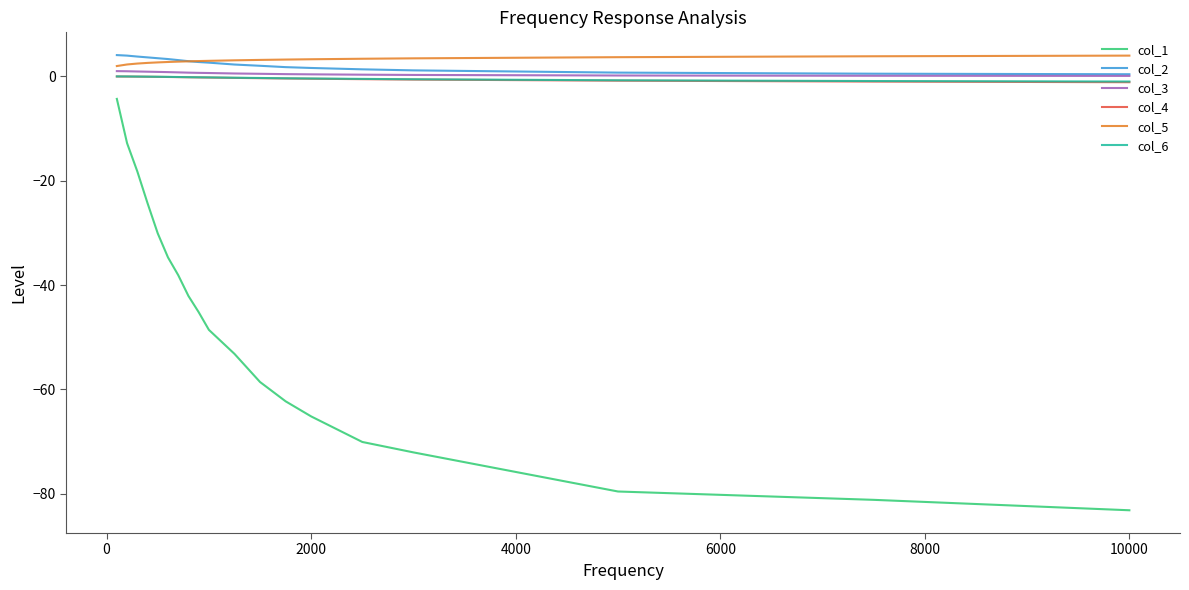

Which series has the largest range (max minus min)?

col_1